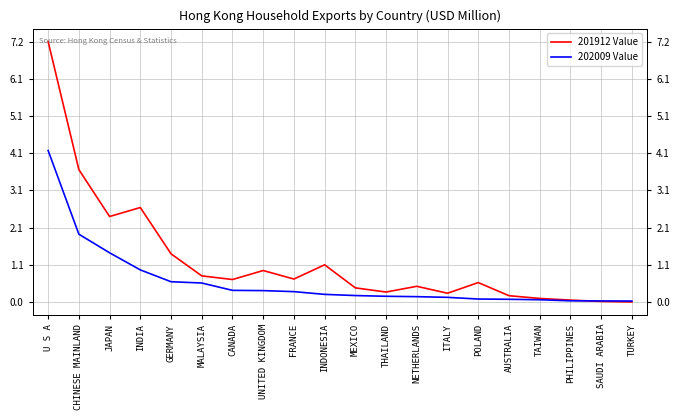

What are all the series names shown in the legend?

201912 Value, 202009 Value